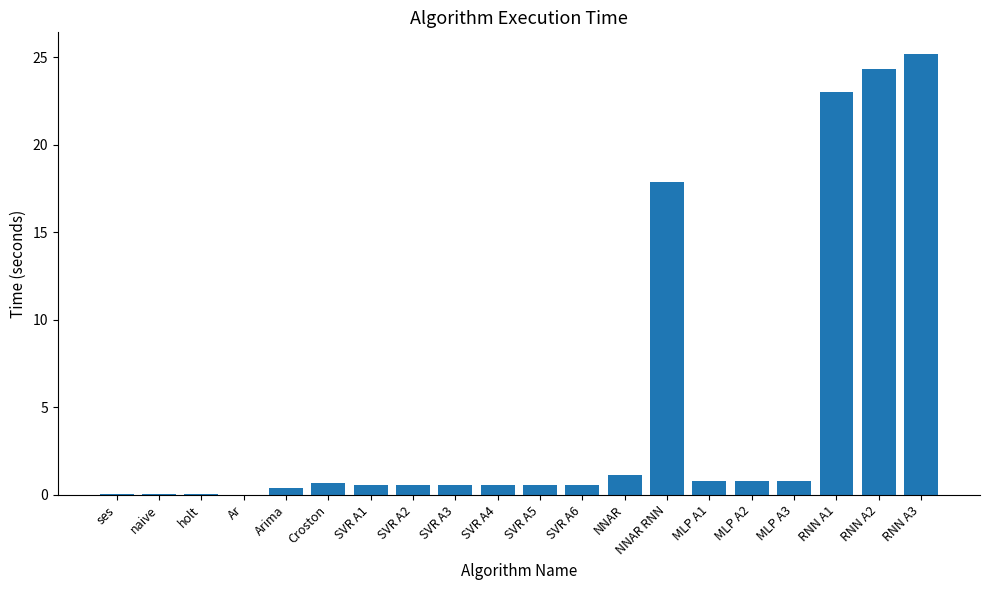

What is the greatest value displayed?

25.2